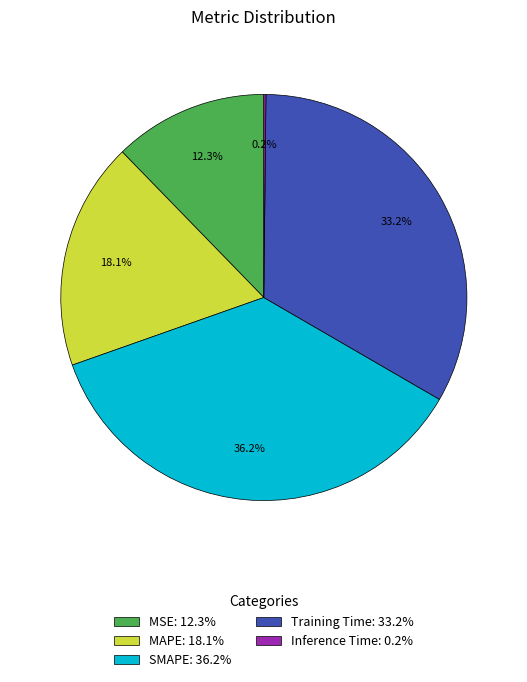

What is the total percentage of SMAPE: 36.2% and MSE: 12.3%?

48.5%